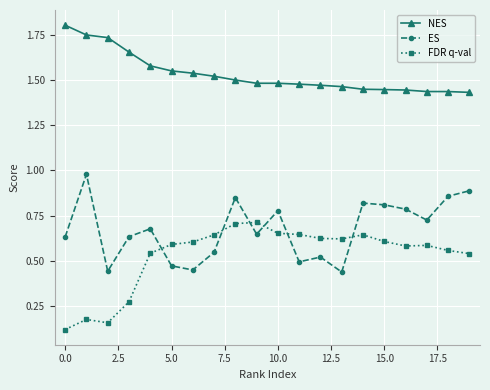

How many interior local peaks does the ES series have?

6